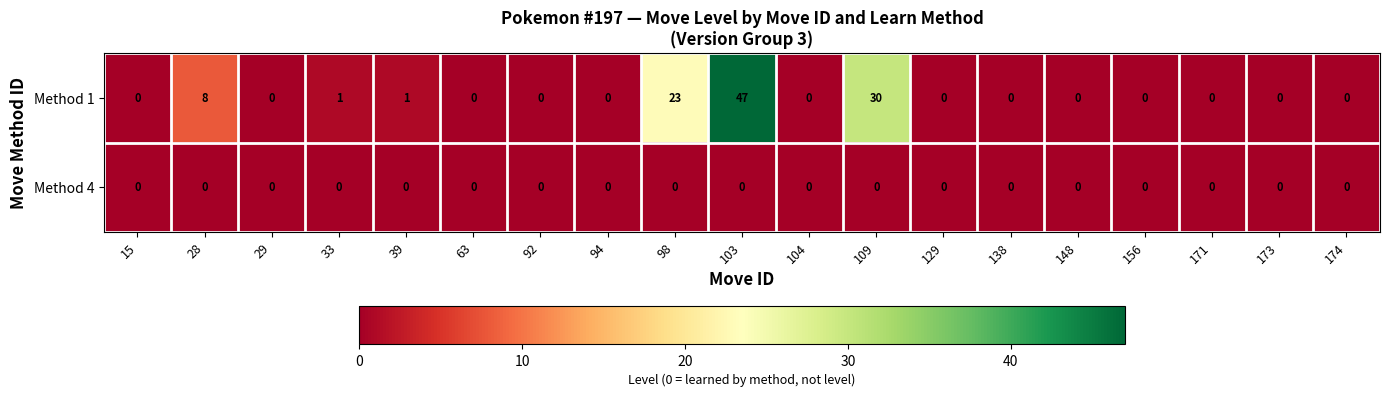

What is the spread (max minus min) of values at 109?

30